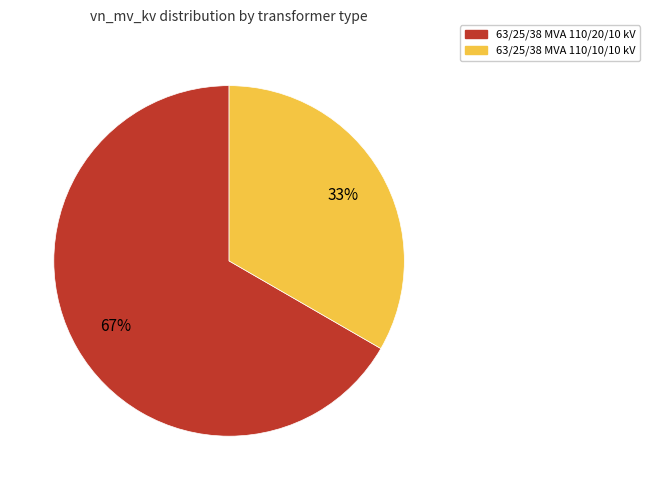

Which has a higher value, 63/25/38 MVA 110/10/10 kV or 63/25/38 MVA 110/20/10 kV?

63/25/38 MVA 110/20/10 kV